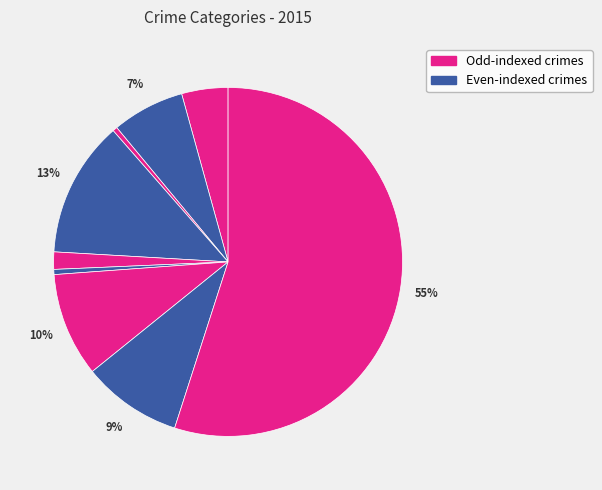

How many segments does this pie chart have?

9